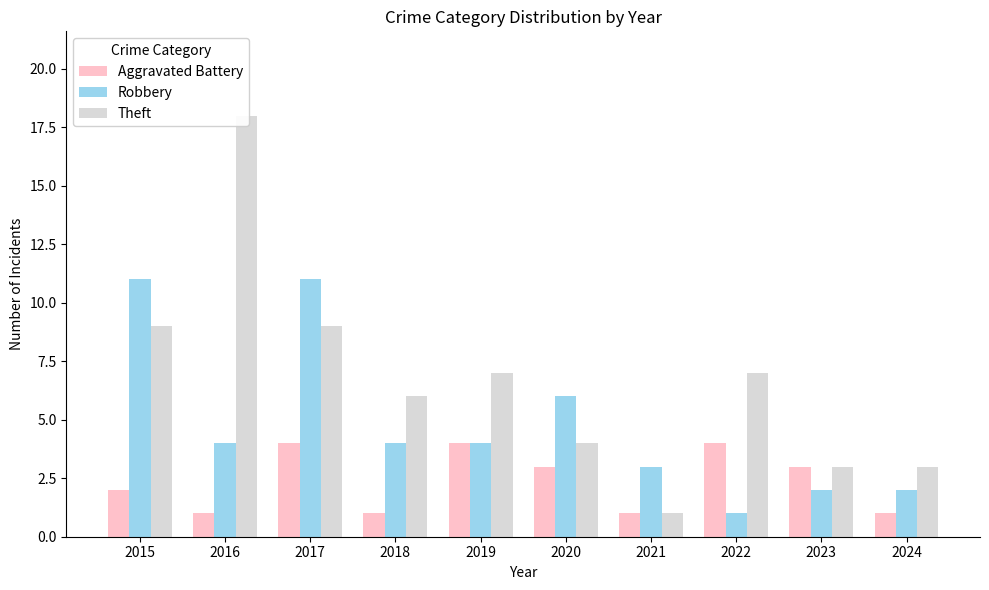

What is the minimum value for Robbery?

1